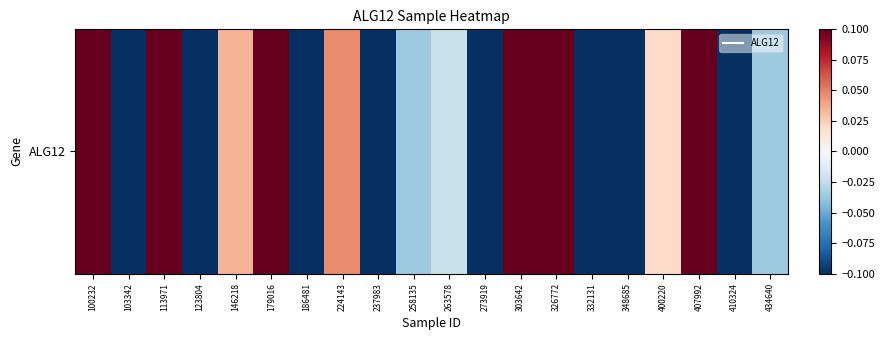

At which label does the data first exceed 0?

100232